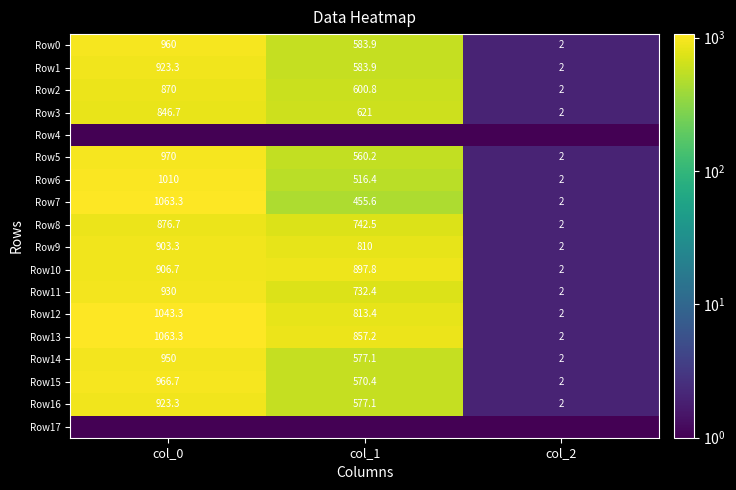

Is the value of Row6 at col_0 greater than the value of Row14 at col_1?

Yes